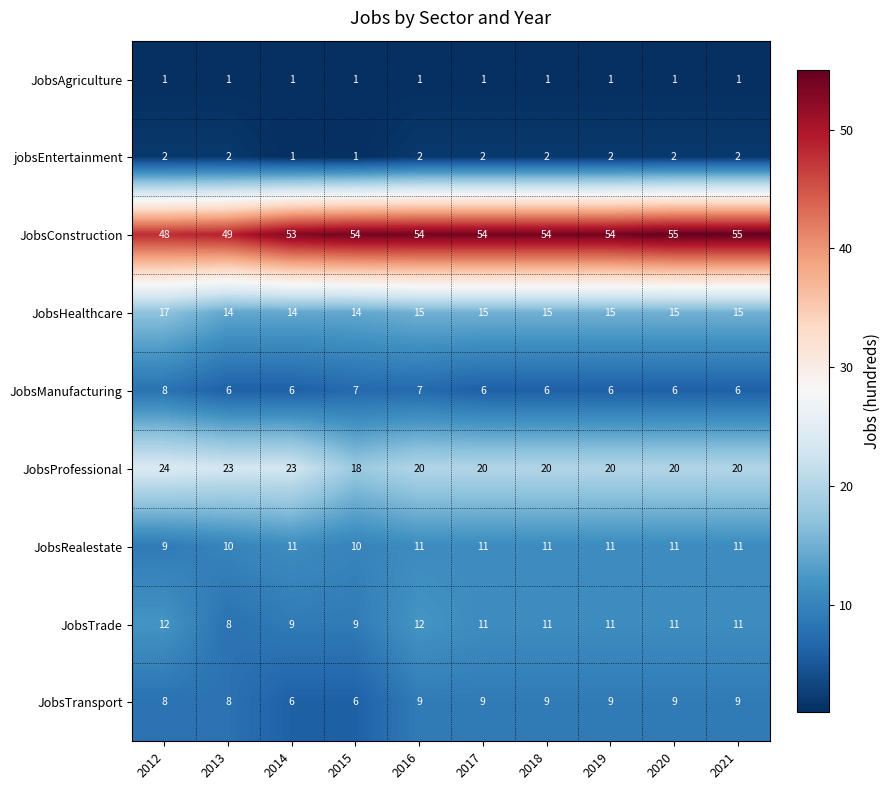

What is the total value across all series at 2014?

124